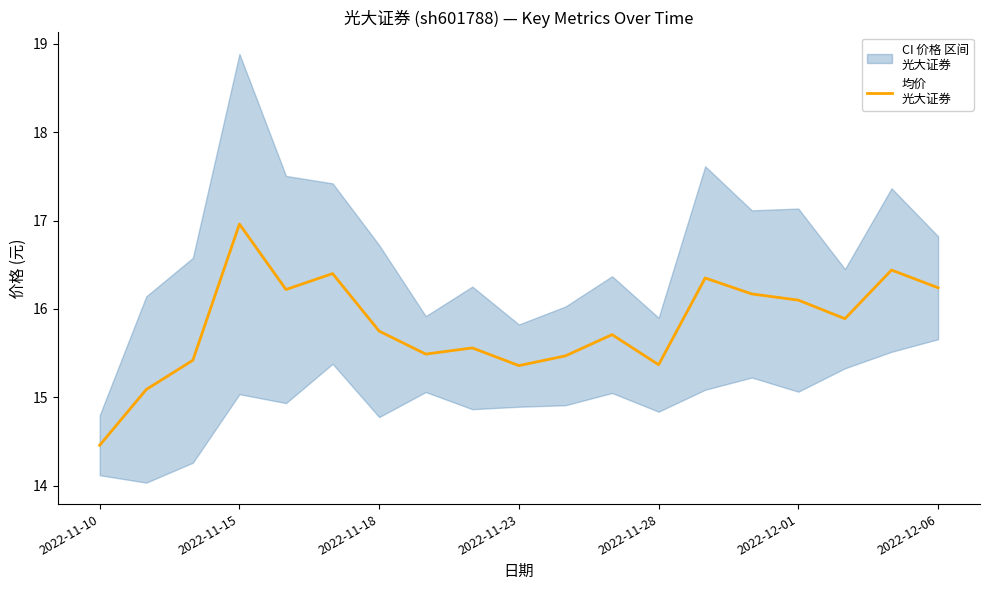

What is the smallest value displayed?

14.5